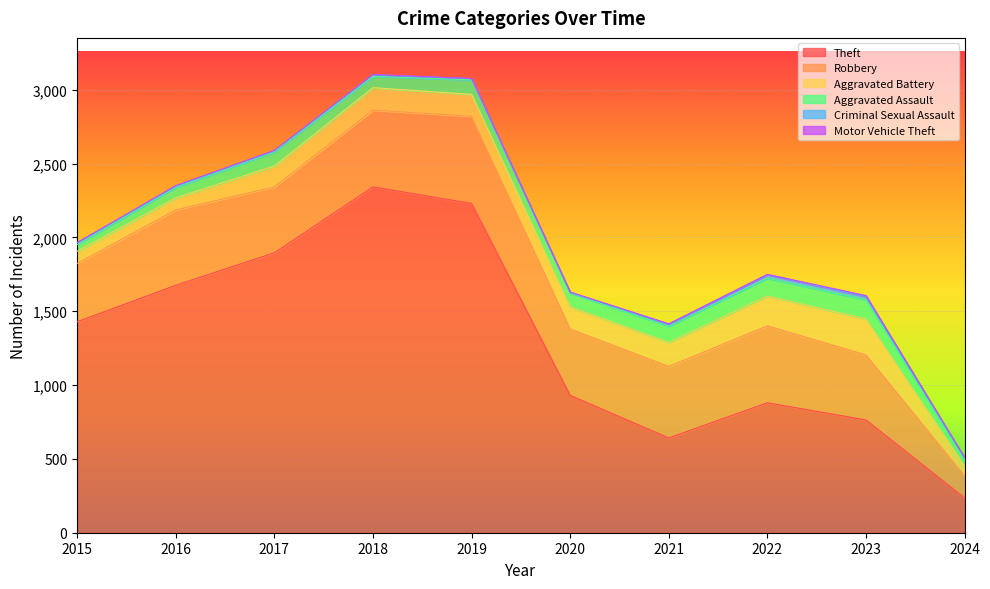

What is the sum of all Aggravated Assault values?

885